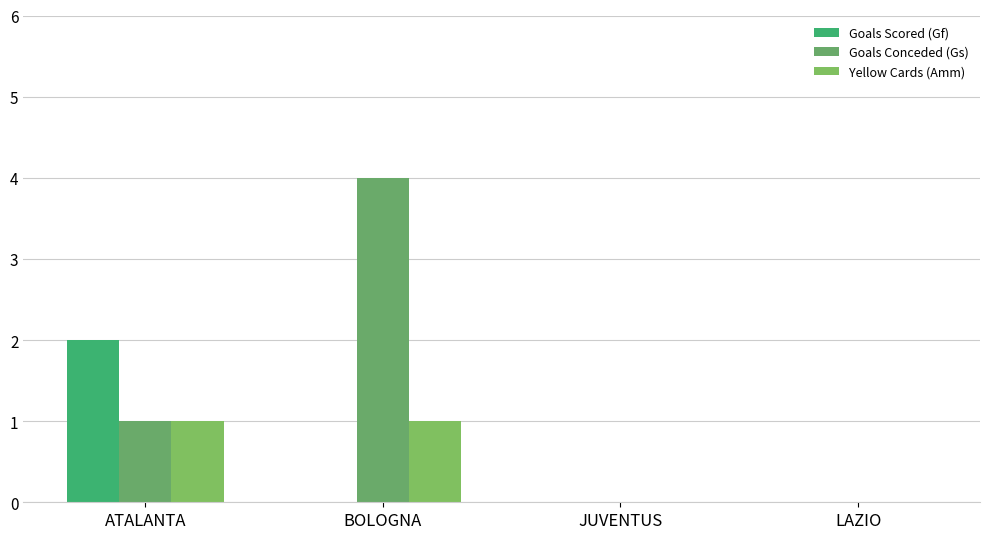

How many categories are shown in the chart?

4